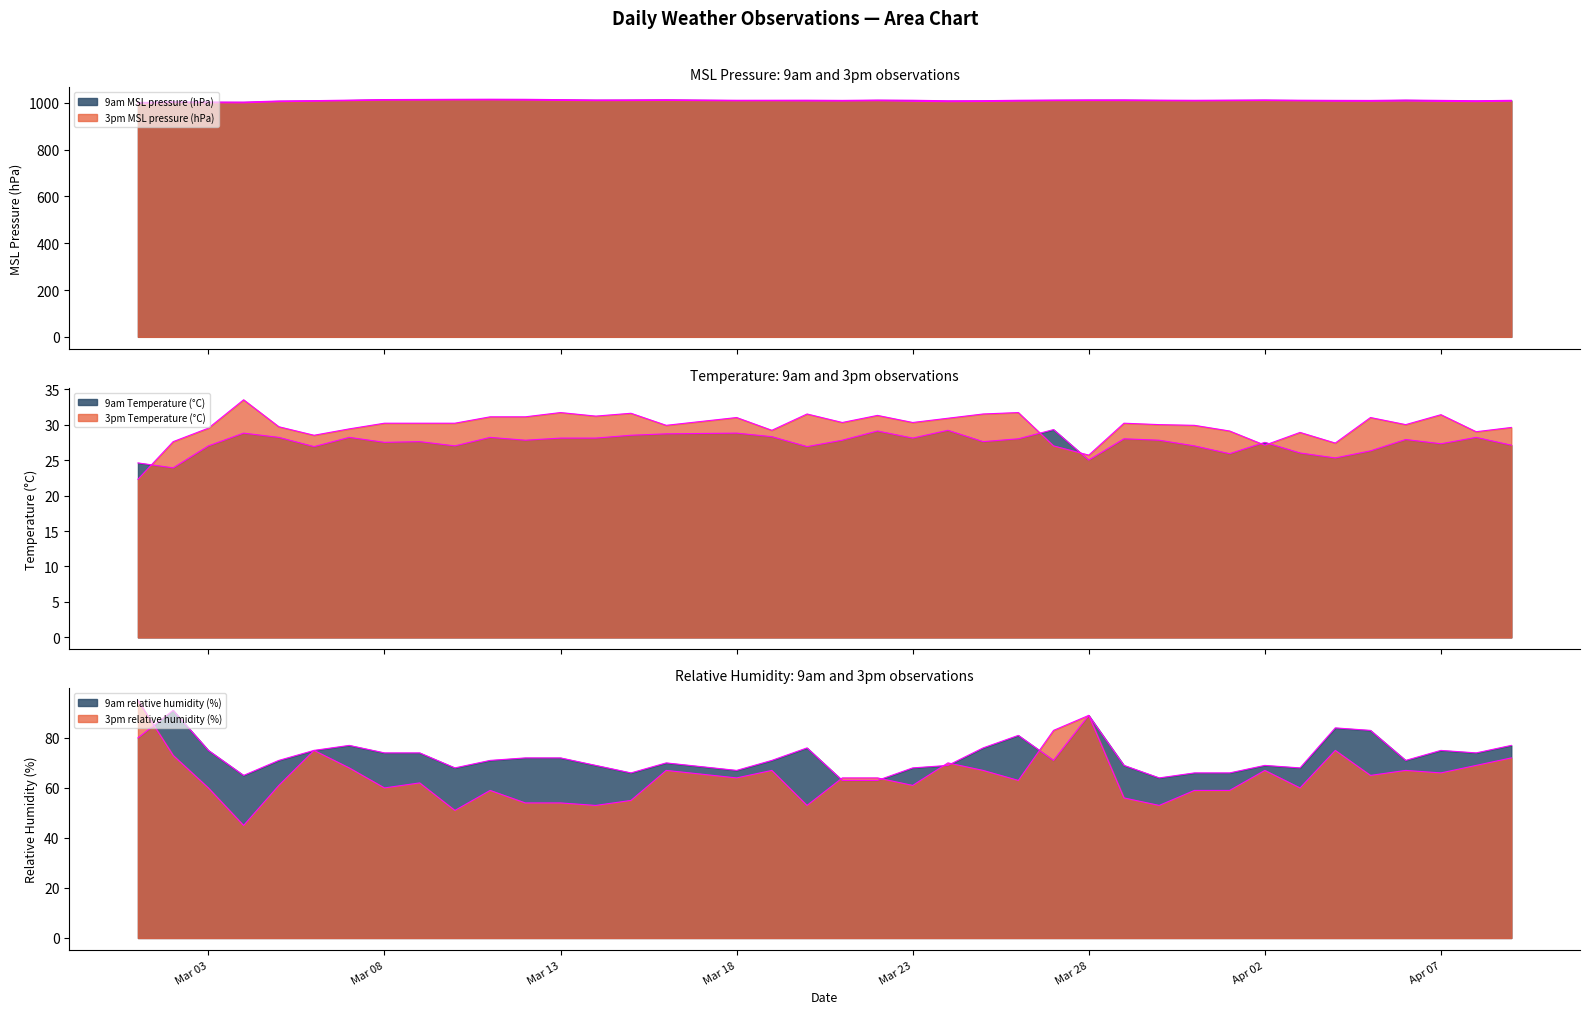

What is the difference between the highest and lowest values at 2021-03-24?

979.2